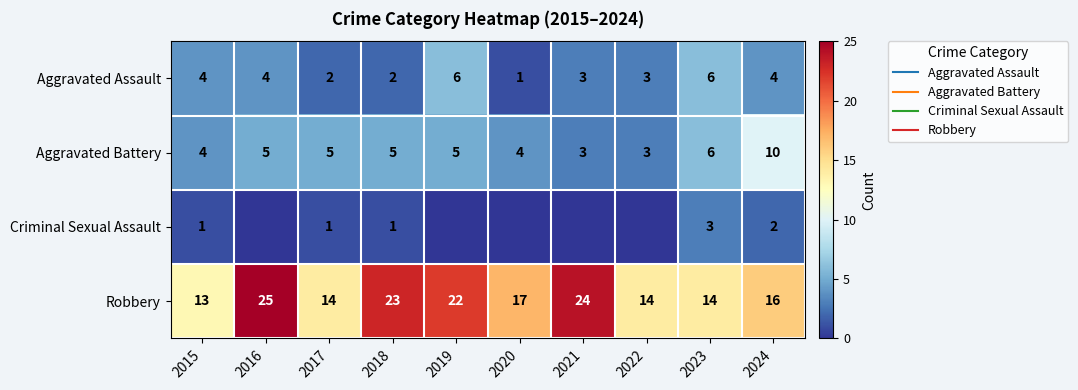

Where is Robbery nearest to the value 19?

2020